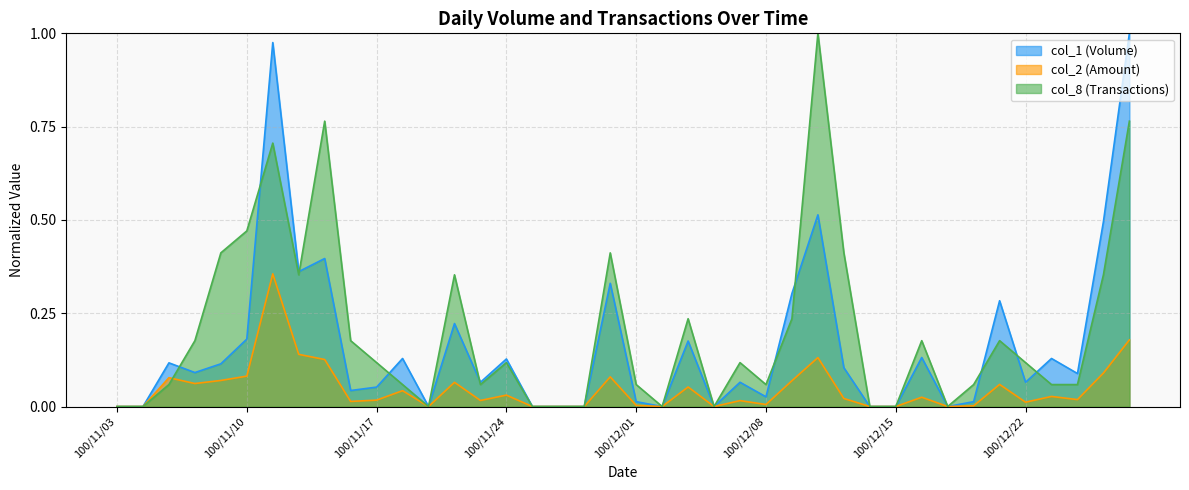

The value of col_8 at 100/12/27 is 0.4. True or false?

True